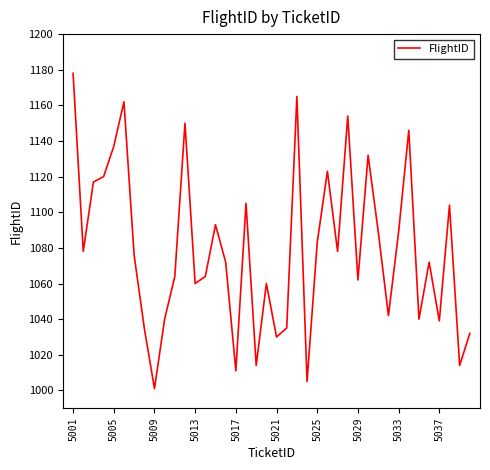

What is the greatest value displayed?

1178